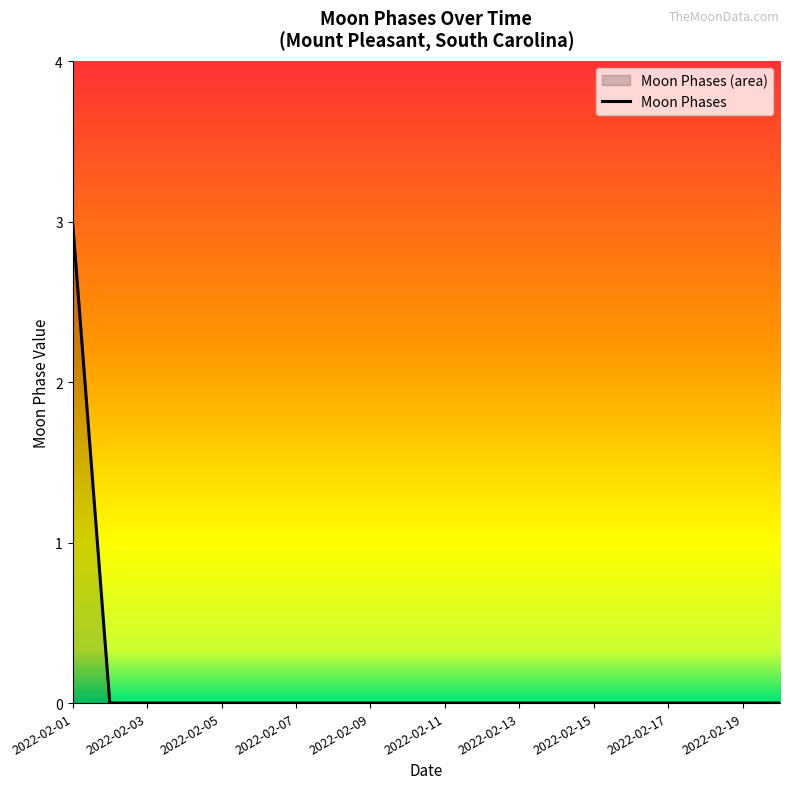

What is the greatest value displayed?

3